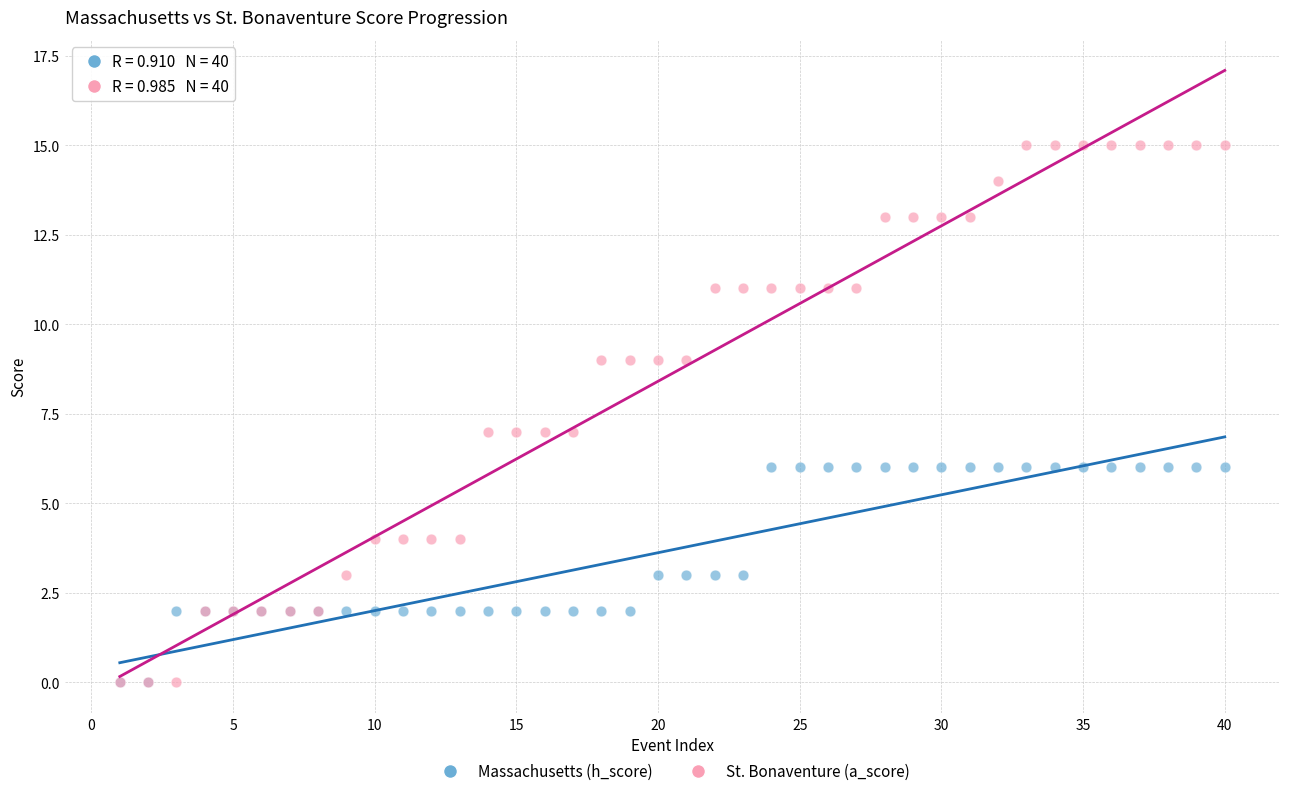

What are all the series names shown in the legend?

Massachusetts (h_score), St. Bonaventure (a_score)